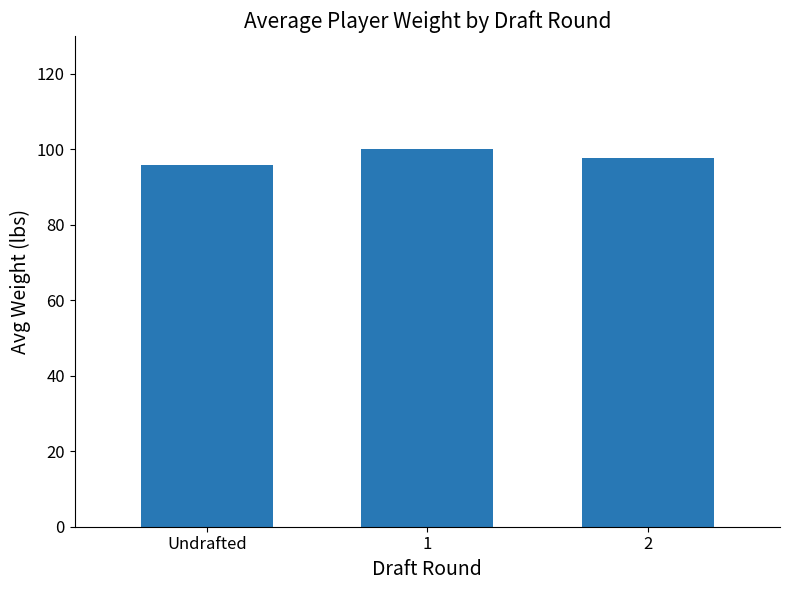

What is the smallest value displayed?

95.8